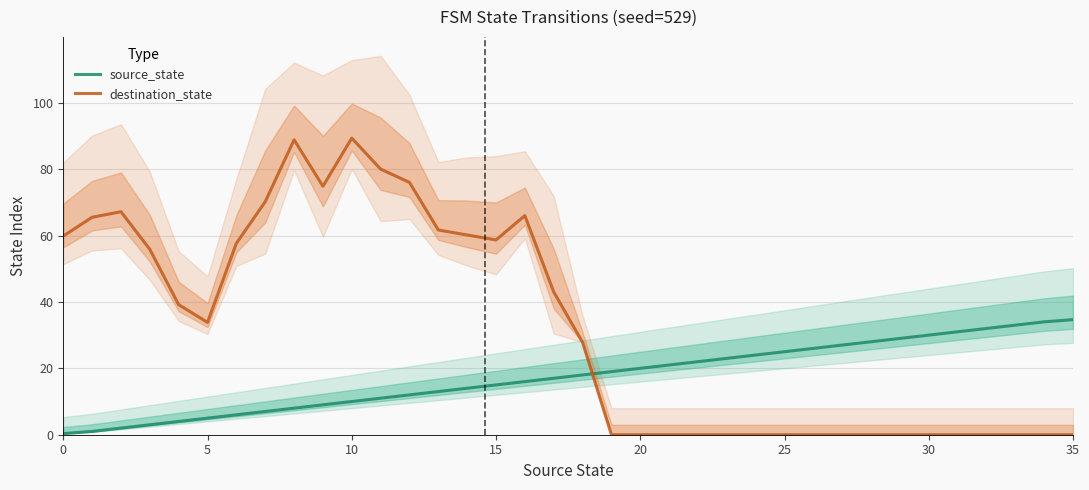

Which series has the widest spread of values?

destination_state